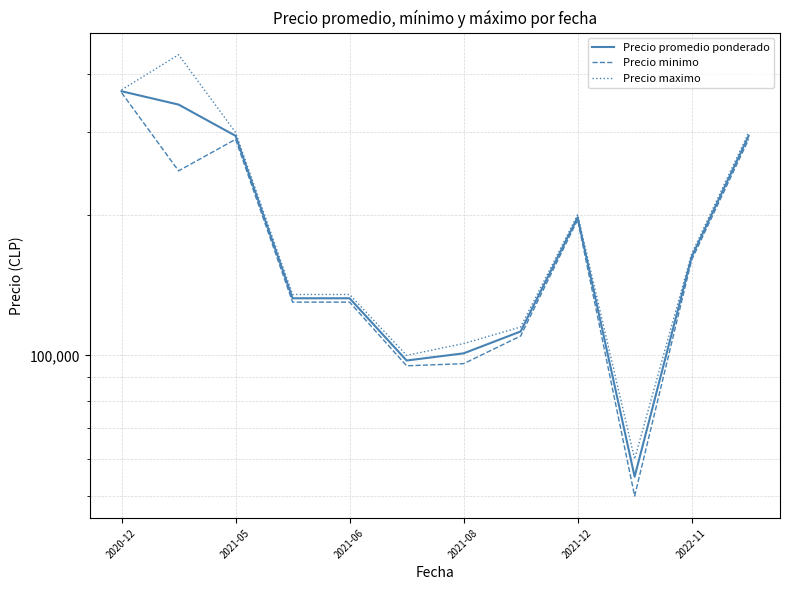

Is the value of Precio promedio ponderado at 6 greater than the value of Precio maximo at 7?

No